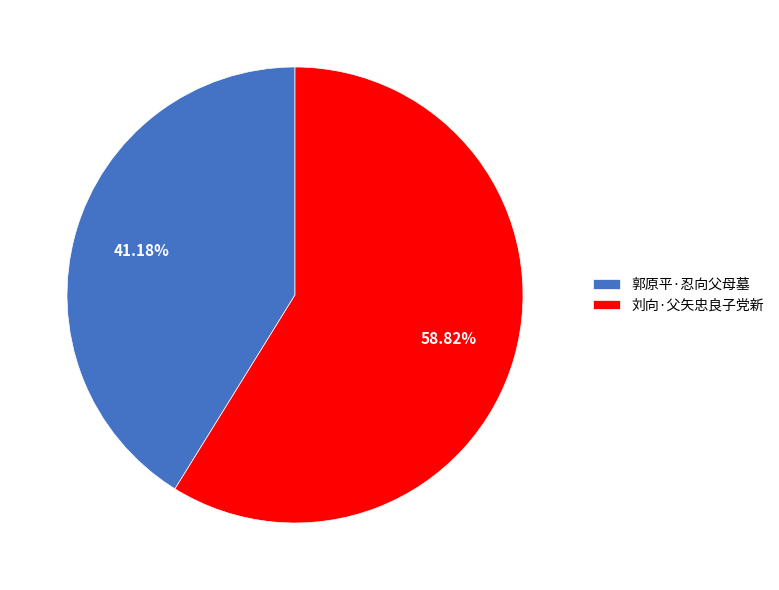

Rank the categories by value from lowest to highest.

郭原平·忍向父母墓, 刘向·父矢忠良子党新